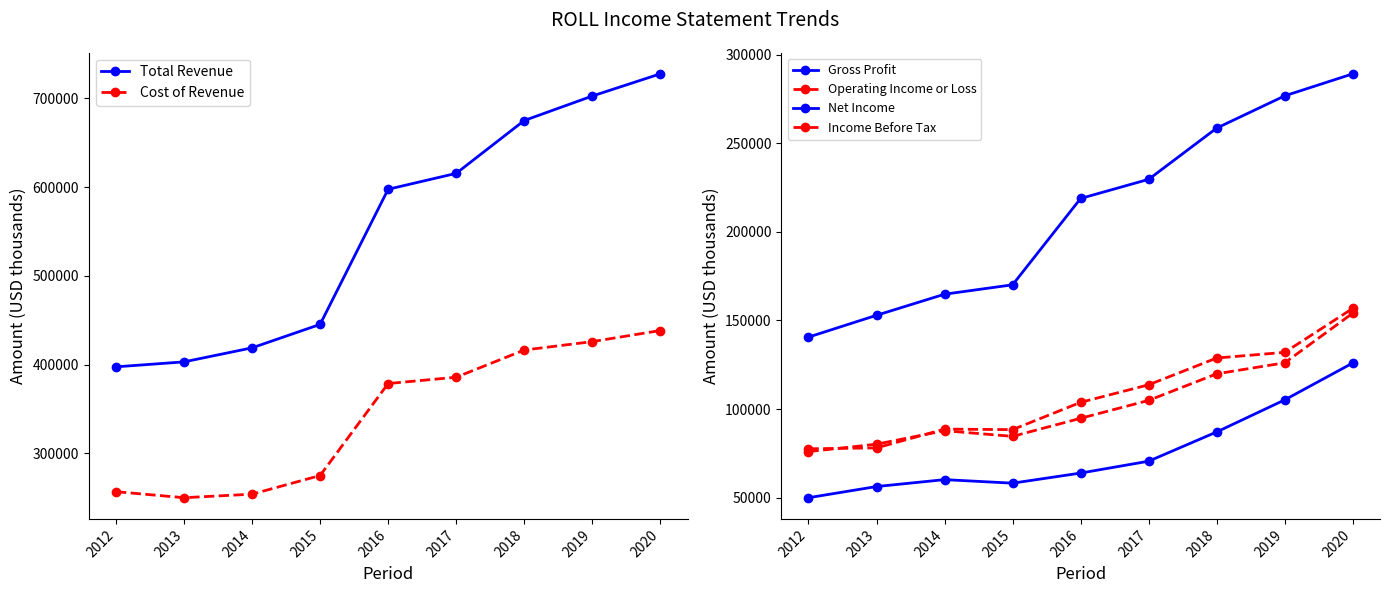

What is the average value of the Total Revenue series?

553622